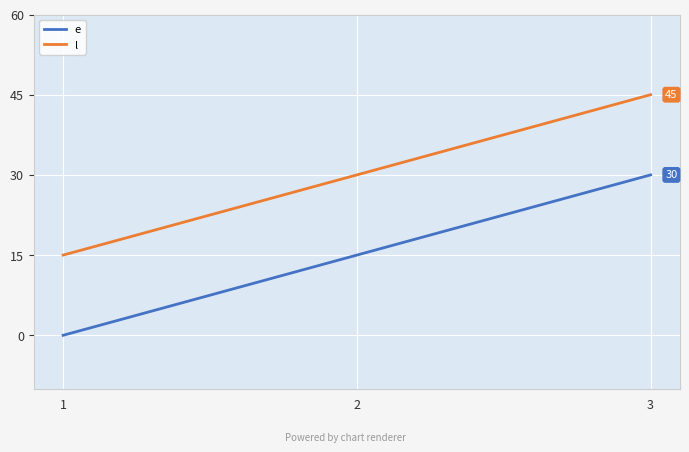

What is the total value across all series at 3?

75